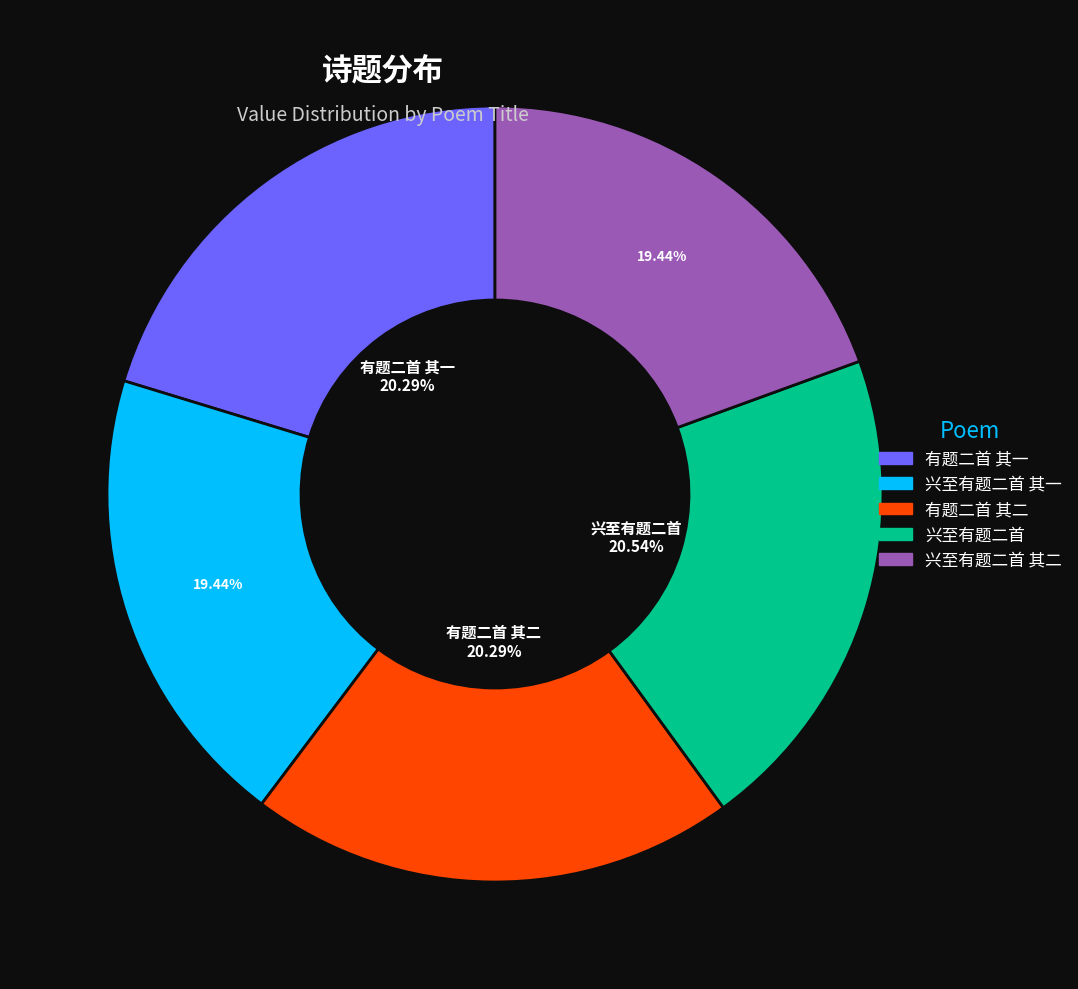

Is there a majority slice in this chart?

No